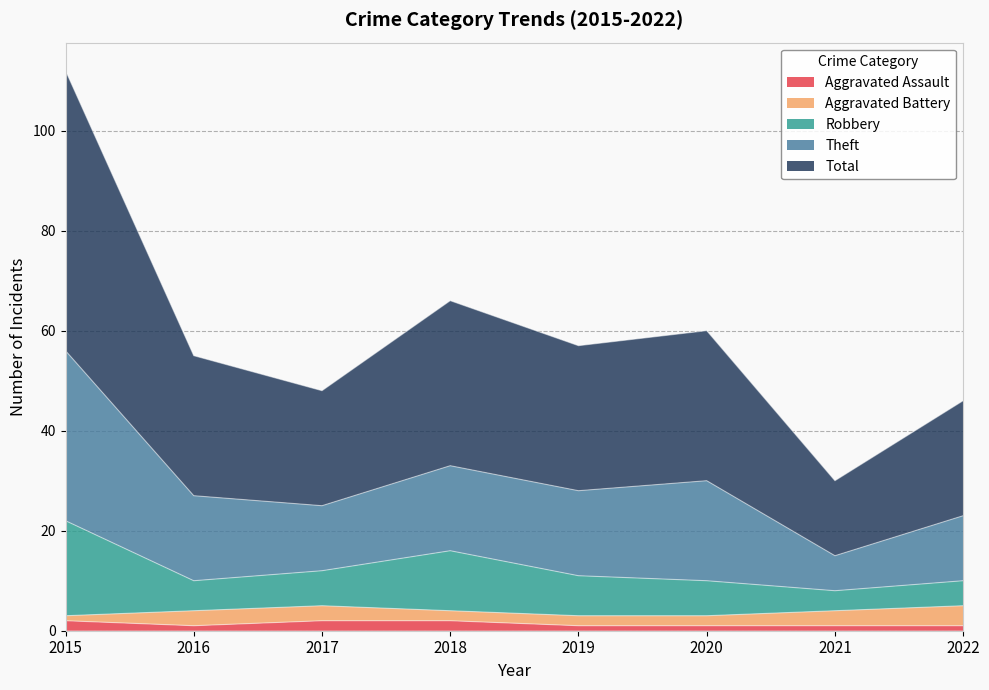

Which has a higher value, 2021 or 2016?

2021